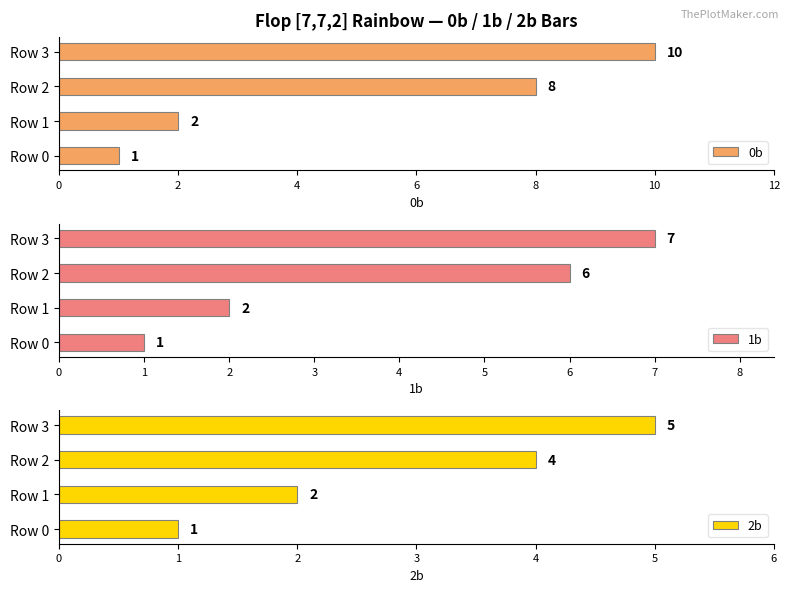

At which label is 2b closest to 3?

Row 1